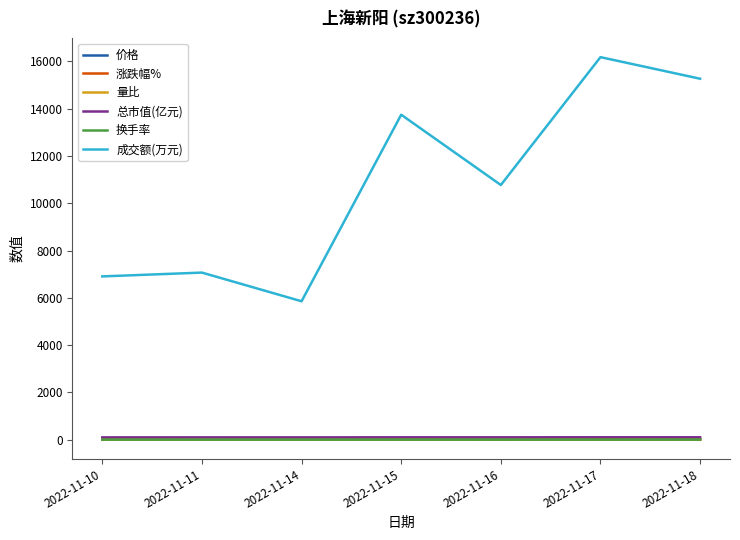

How many lines are shown in the chart?

6